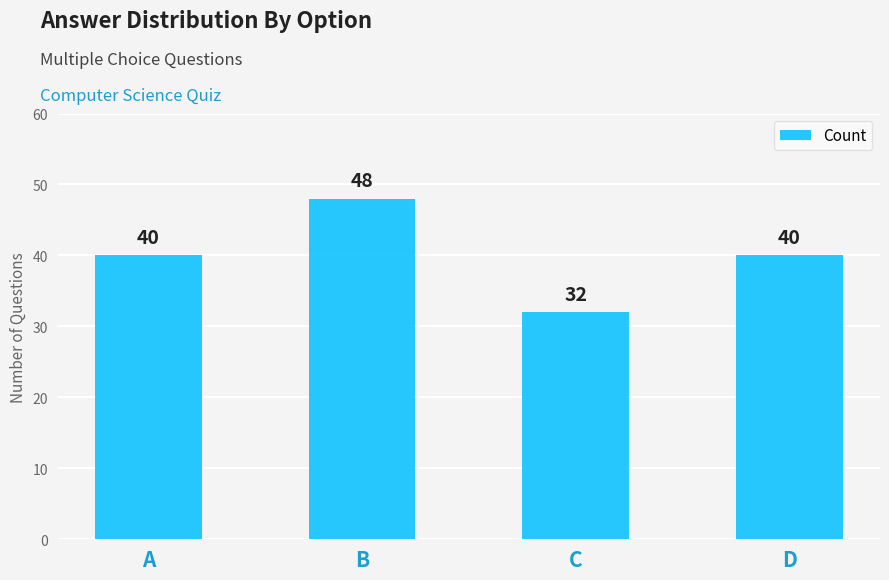

What value does the data have at D, to the nearest 10?

40